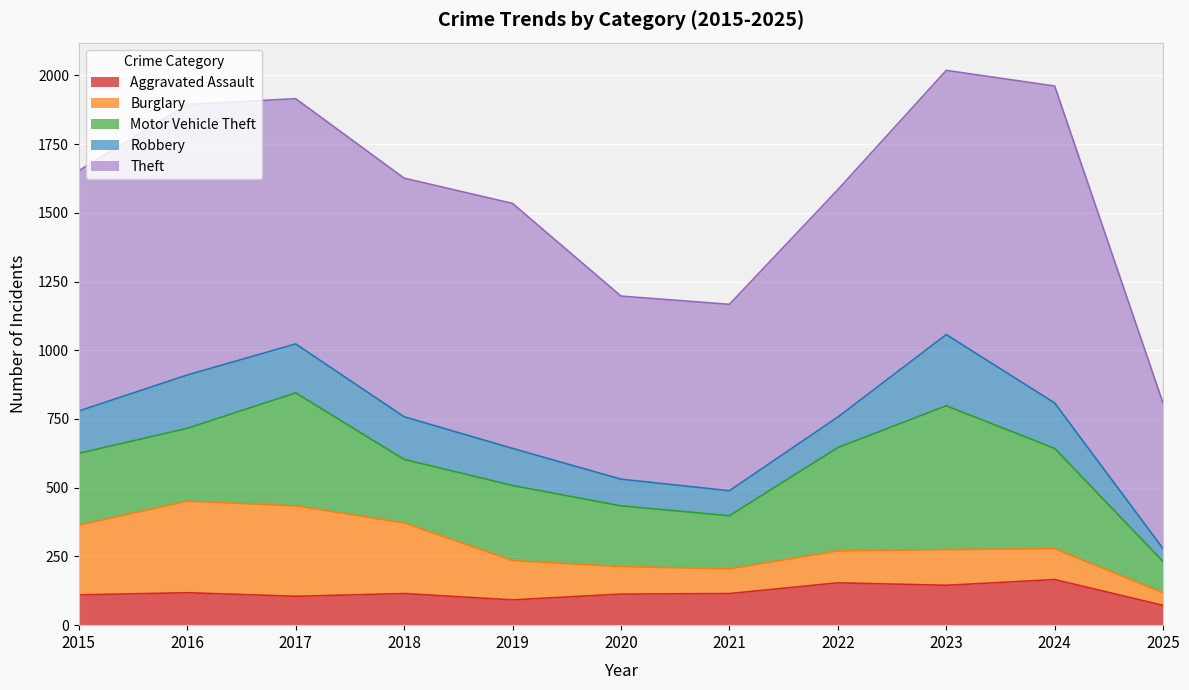

Does the chart display data point markers on the line(s)?

No